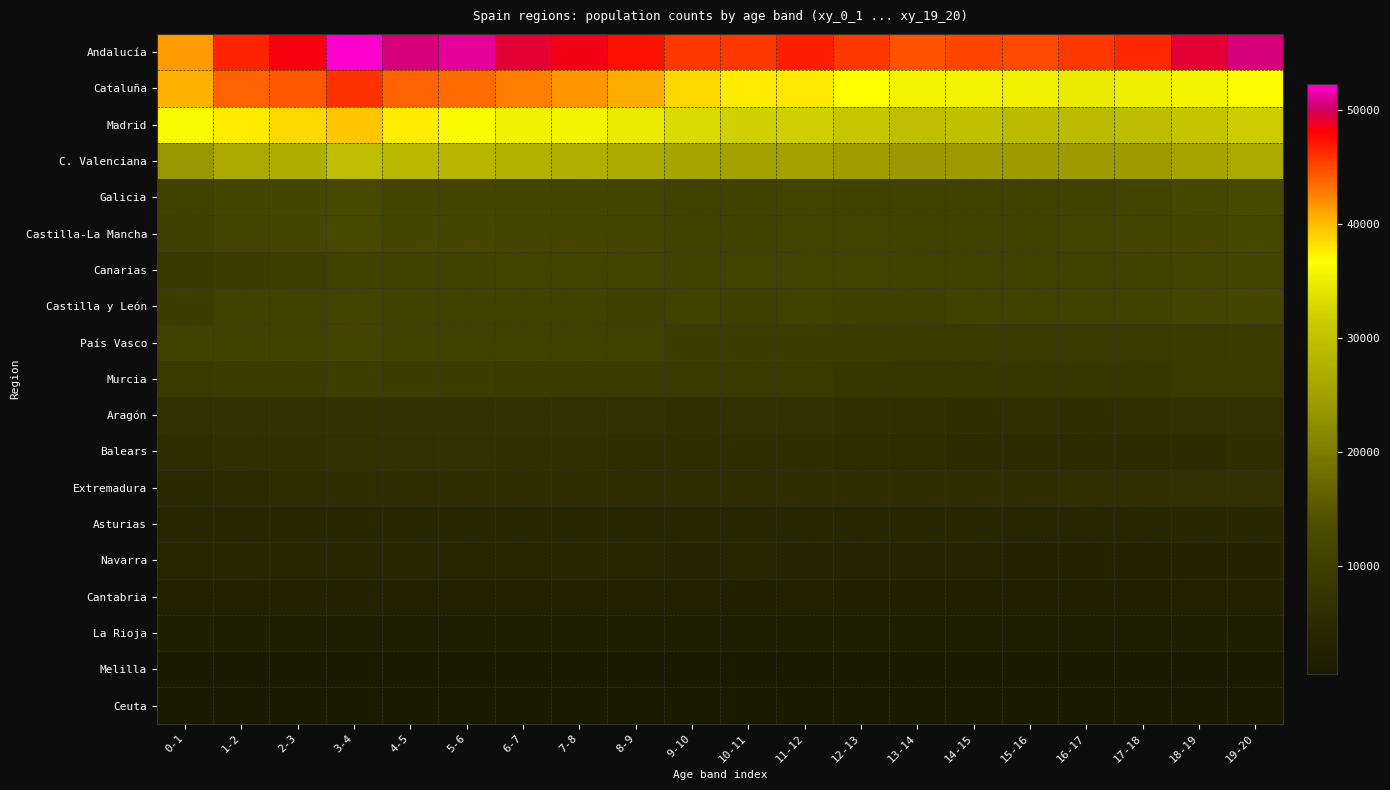

Reading left to right, what are all the values shown in this chart?

Andalucía: 0-1=41440	1-2=46450	2-3=48344	3-4=52314	4-5=50616	5-6=51118	6-7=49277	7-8=48498	8-9=47273	9-10=45825	10-11=45735	11-12=46656	12-13=45634	13-14=44437	14-15=45037	15-16=44853	16-17=45771	17-18=46404	18-19=49108	19-20=50649
Cataluña: 0-1=40550	1-2=43962	2-3=44277	3-4=45983	4-5=43963	5-6=43603	6-7=42690	7-8=41659	8-9=40602	9-10=38741	10-11=37697	11-12=37886	12-13=36574	13-14=35626	14-15=35658	15-16=35170	16-17=34594	17-18=34933	18-19=35662	19-20=36830
Madrid: 0-1=35932	1-2=37657	2-3=38590	3-4=39394	4-5=37565	5-6=36324	6-7=35171	7-8=35678	8-9=34560	9-10=33020	10-11=32044	11-12=31867	12-13=30569	13-14=29454	14-15=29739	15-16=29008	16-17=28954	17-18=29351	18-19=30257	19-20=31505
C. Valenciana: 0-1=23754	1-2=26414	2-3=27096	3-4=29504	4-5=28692	5-6=28250	6-7=27479	7-8=27414	8-9=26668	9-10=25757	10-11=25491	11-12=25347	12-13=24485	13-14=24147	14-15=24365	15-16=24371	16-17=24340	17-18=24369	18-19=25616	19-20=26309
Galicia: 0-1=10665	1-2=11486	2-3=11782	3-4=12259	4-5=11606	5-6=11605	6-7=11486	7-8=11448	8-9=11349	9-10=10745	10-11=10961	11-12=11097	12-13=10709	13-14=10533	14-15=10714	15-16=10604	16-17=10881	17-18=11182	18-19=12195	19-20=12450
Castilla-La Mancha: 0-1=10259	1-2=11223	2-3=11719	3-4=12347	4-5=11793	5-6=11952	6-7=11396	7-8=11483	8-9=11259	9-10=10892	10-11=10846	11-12=11069	12-13=11033	13-14=10664	14-15=10703	15-16=10862	16-17=11069	17-18=11310	18-19=11533	19-20=12138
Canarias: 0-1=8264	1-2=9428	2-3=9869	3-4=10778	4-5=10946	5-6=11010	6-7=11031	7-8=11123	8-9=11098	9-10=10987	10-11=11169	11-12=11187	12-13=11099	13-14=10611	14-15=10416	15-16=10650	16-17=10742	17-18=10751	18-19=11089	19-20=11790
Castilla y León: 0-1=9463	1-2=10430	2-3=10497	3-4=11114	4-5=10837	5-6=10692	6-7=10752	7-8=10739	8-9=10395	9-10=10491	10-11=10261	11-12=10635	12-13=10244	13-14=10181	14-15=10560	15-16=10421	16-17=10458	17-18=10826	18-19=11349	19-20=11780
País Vasco: 0-1=10657	1-2=10905	2-3=10990	3-4=11249	4-5=10862	5-6=10699	6-7=10564	7-8=10563	8-9=10471	9-10=9781	10-11=9798	11-12=9705	12-13=9373	13-14=9035	14-15=9169	15-16=8815	16-17=8797	17-18=8689	18-19=9092	19-20=9364
Murcia: 0-1=8537	1-2=9225	2-3=9259	3-4=9832	4-5=9506	5-6=9585	6-7=9223	7-8=9194	8-9=9156	9-10=8723	10-11=8520	11-12=8478	12-13=8048	13-14=8130	14-15=8176	15-16=8096	16-17=7999	17-18=7982	18-19=8480	19-20=8629
Aragón: 0-1=6221	1-2=6618	2-3=6719	3-4=7163	4-5=6878	5-6=6710	6-7=6498	7-8=6474	8-9=6338	9-10=6150	10-11=6188	11-12=6179	12-13=6054	13-14=5987	14-15=5941	15-16=5965	16-17=5907	17-18=6022	18-19=6167	19-20=6282
Balears: 0-1=5435	1-2=6119	2-3=6094	3-4=6724	4-5=6346	5-6=6260	6-7=6100	7-8=6033	8-9=5830	9-10=5882	10-11=5572	11-12=5649	12-13=5466	13-14=5380	14-15=5333	15-16=5251	16-17=5193	17-18=5282	18-19=5292	19-20=5640
Extremadura: 0-1=4841	1-2=5114	2-3=5440	3-4=5762	4-5=5525	5-6=5372	6-7=5428	7-8=5358	8-9=5460	9-10=5424	10-11=5510	11-12=5586	12-13=5554	13-14=5560	14-15=5735	15-16=5726	16-17=5964	17-18=6127	18-19=6404	19-20=6718
Asturias: 0-1=3868	1-2=3897	2-3=4192	3-4=4211	4-5=4200	5-6=4137	6-7=4126	7-8=4062	8-9=3905	9-10=3758	10-11=3926	11-12=3891	12-13=3855	13-14=3660	14-15=3779	15-16=3695	16-17=3822	17-18=3758	18-19=4109	19-20=4278
Navarra: 0-1=3507	1-2=3554	2-3=3622	3-4=3802	4-5=3575	5-6=3513	6-7=3414	7-8=3571	8-9=3471	9-10=3278	10-11=3326	11-12=3254	12-13=3260	13-14=3162	14-15=3143	15-16=3046	16-17=2969	17-18=3018	18-19=3058	19-20=3065
Cantabria: 0-1=2713	1-2=2882	2-3=2976	3-4=3115	4-5=2884	5-6=2895	6-7=2894	7-8=2754	8-9=2750	9-10=2624	10-11=2491	11-12=2580	12-13=2475	13-14=2370	14-15=2465	15-16=2416	16-17=2391	17-18=2420	18-19=2534	19-20=2812
La Rioja: 0-1=1621	1-2=1816	2-3=1710	3-4=1841	4-5=1753	5-6=1687	6-7=1701	7-8=1683	8-9=1630	9-10=1544	10-11=1529	11-12=1543	12-13=1530	13-14=1486	14-15=1495	15-16=1420	16-17=1415	17-18=1461	18-19=1521	19-20=1534
Melilla: 0-1=523	1-2=671	2-3=705	3-4=704	4-5=648	5-6=647	6-7=593	7-8=568	8-9=633	9-10=564	10-11=576	11-12=614	12-13=544	13-14=548	14-15=585	15-16=567	16-17=568	17-18=551	18-19=585	19-20=601
Ceuta: 0-1=643	1-2=675	2-3=678	3-4=621	4-5=628	5-6=592	6-7=624	7-8=637	8-9=596	9-10=524	10-11=547	11-12=513	12-13=516	13-14=525	14-15=522	15-16=502	16-17=500	17-18=490	18-19=604	19-20=594